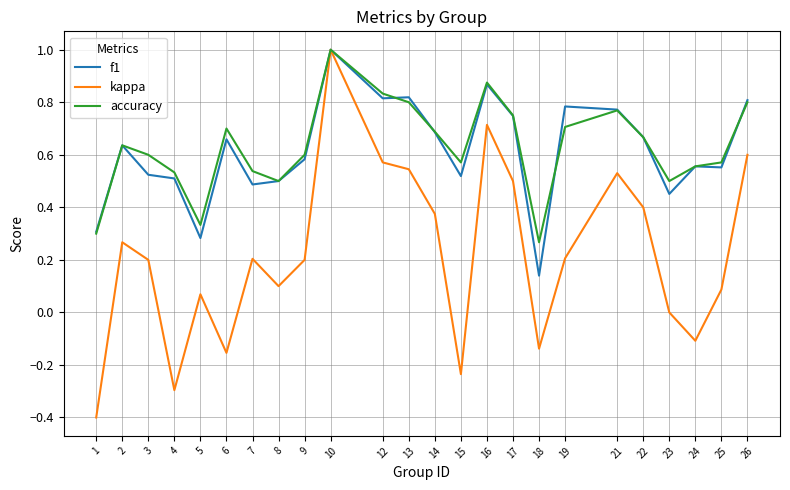

The value of f1 at 5 is 0.3. True or false?

True